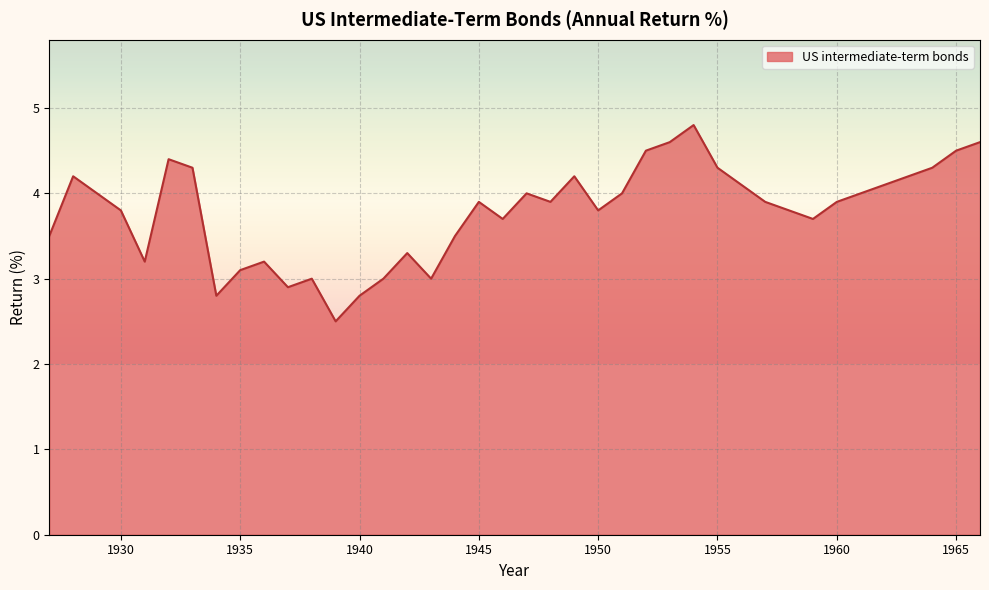

What is the difference between the maximum and second lowest values?

2.0